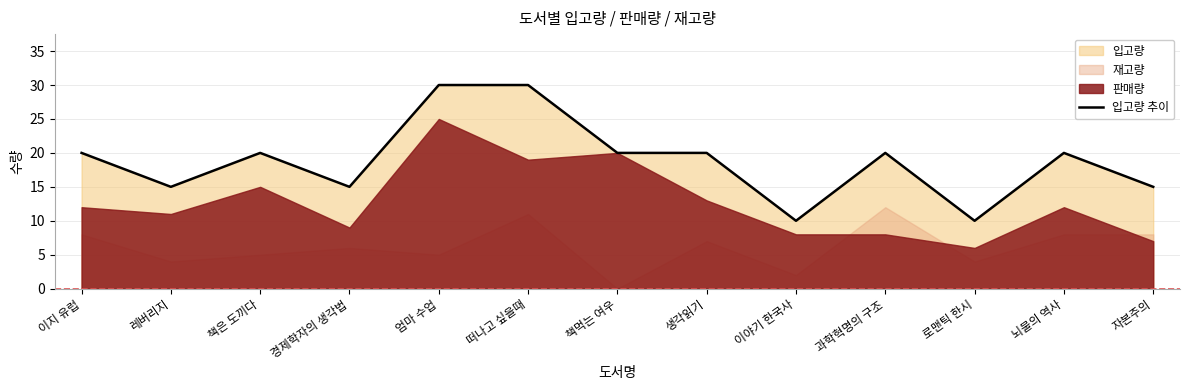

Does the chart have visible grid lines?

Yes